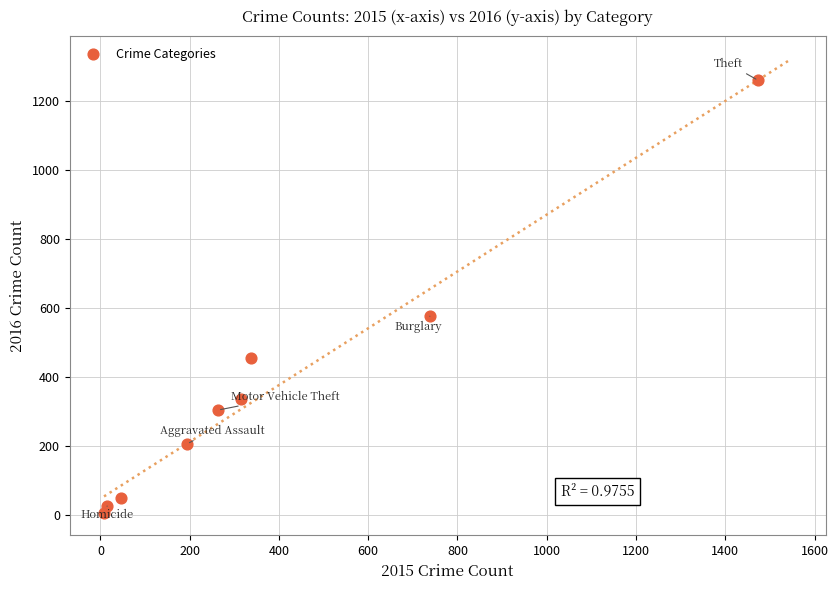

What Y value in the scatter plot is closest to 633?

576